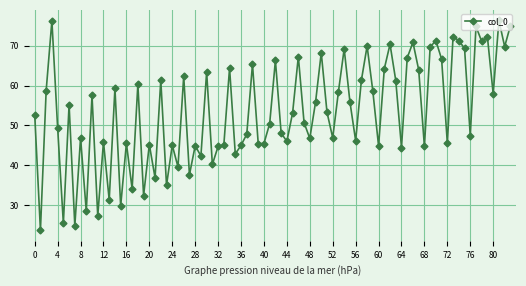

What is the smallest value displayed?

23.7